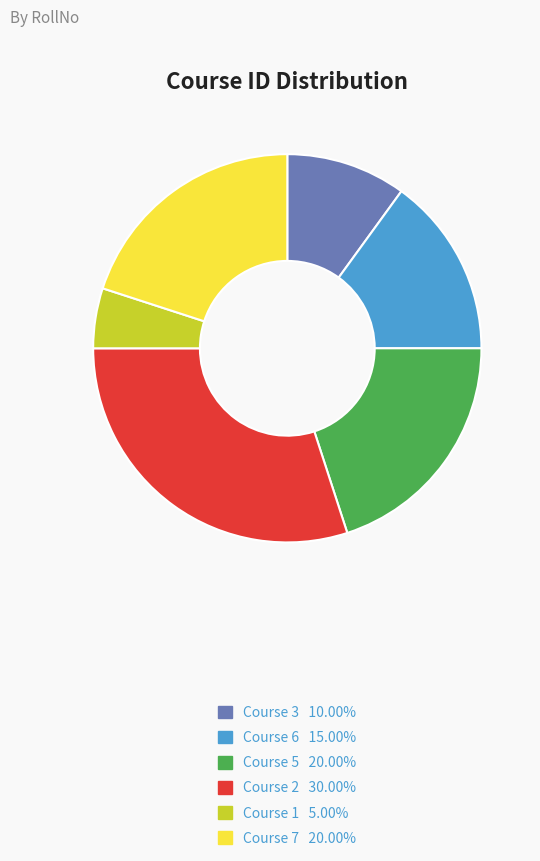

Is there any slice that represents more than half of the pie?

No